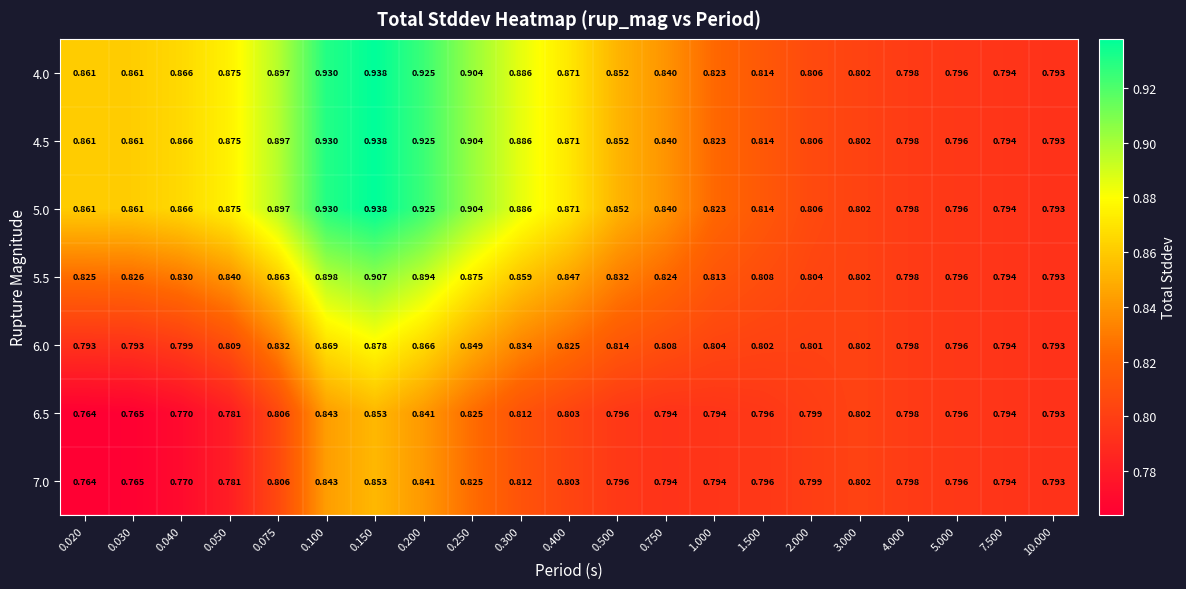

How many series are shown in this chart?

7